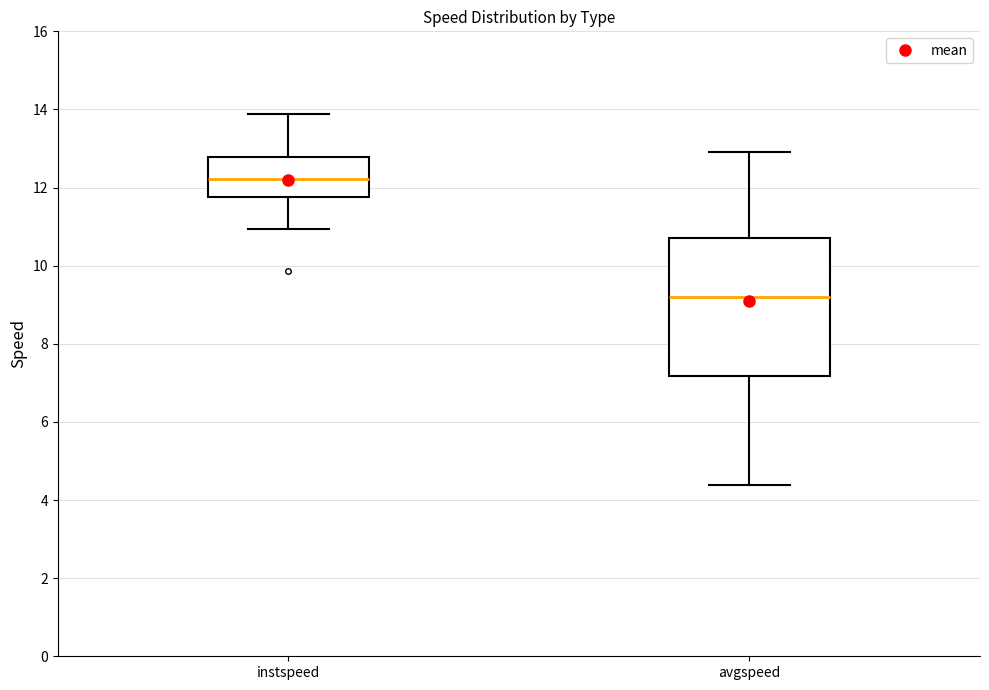

Reading left to right, read every box against the y-axis: the position of its median line, the range the box covers, and the ends of its whiskers. The values are not printed on the chart, so give them approximately, as read against the axis.

instspeed: median 12.2, box 11.8 to 12.8, whiskers 11.0 to 13.8
avgspeed: median 9.2, box 7.2 to 10.8, whiskers 4.4 to 13.0